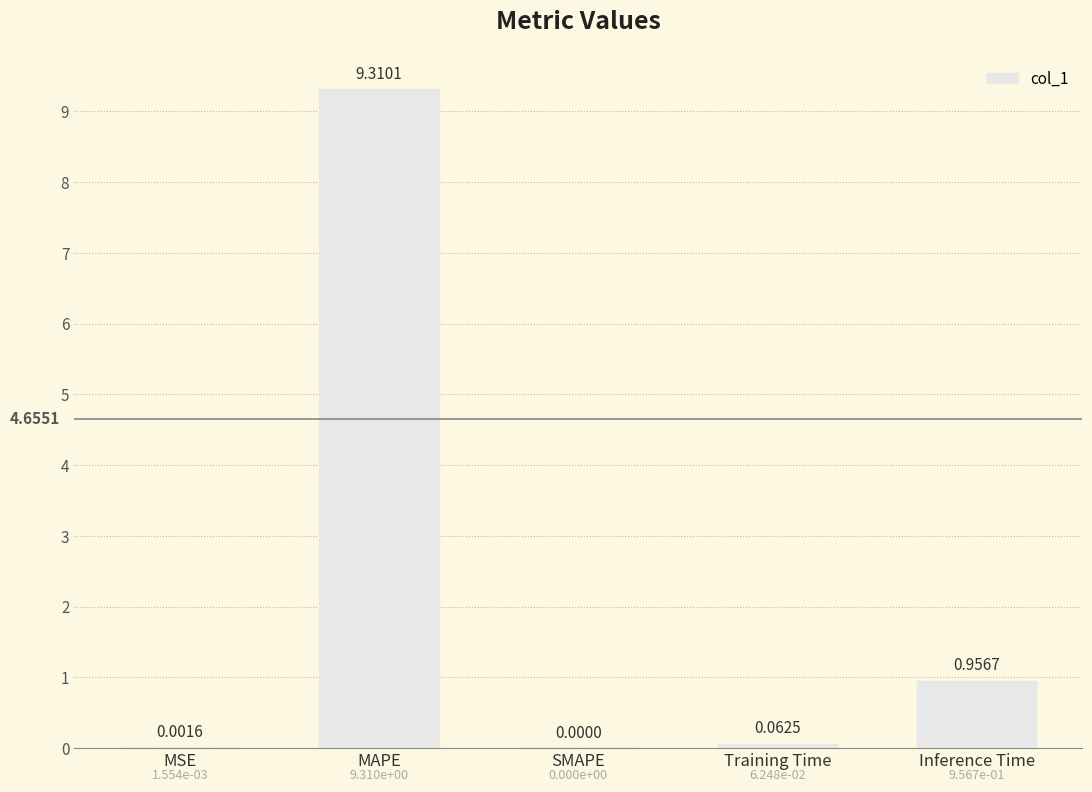

Is it true that the value at MAPE is 9.3?

True